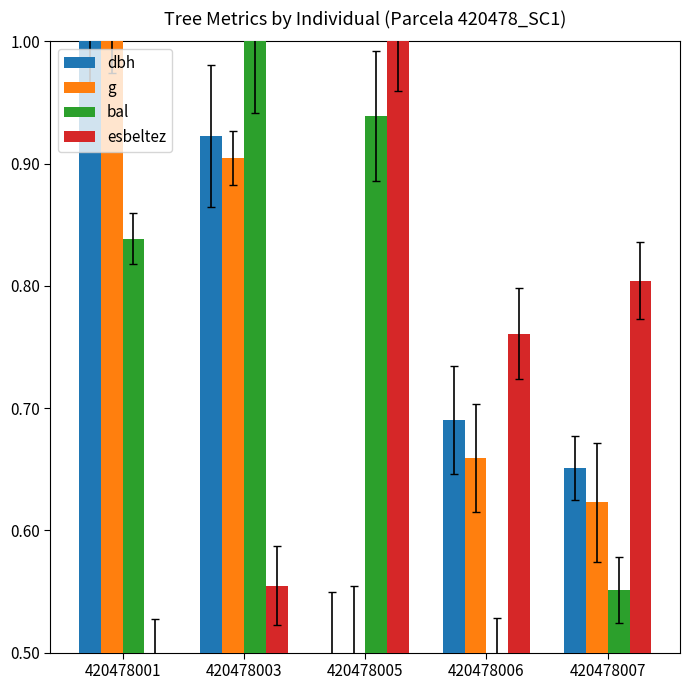

Where is g nearest to the value 0?

420478005